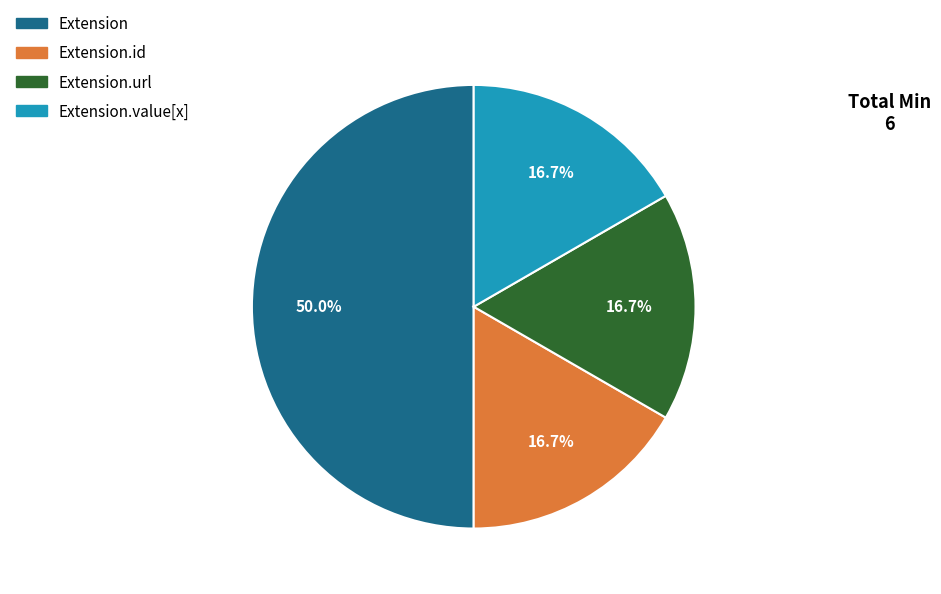

What is the largest slice in the pie chart?

Extension